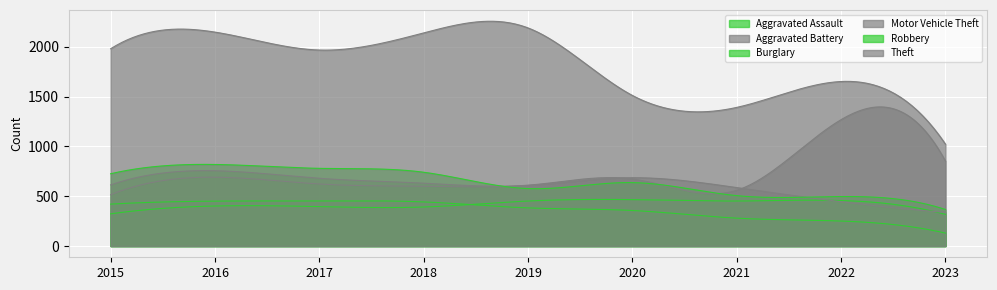

How many interior local valleys does the Motor Vehicle Theft series have?

2